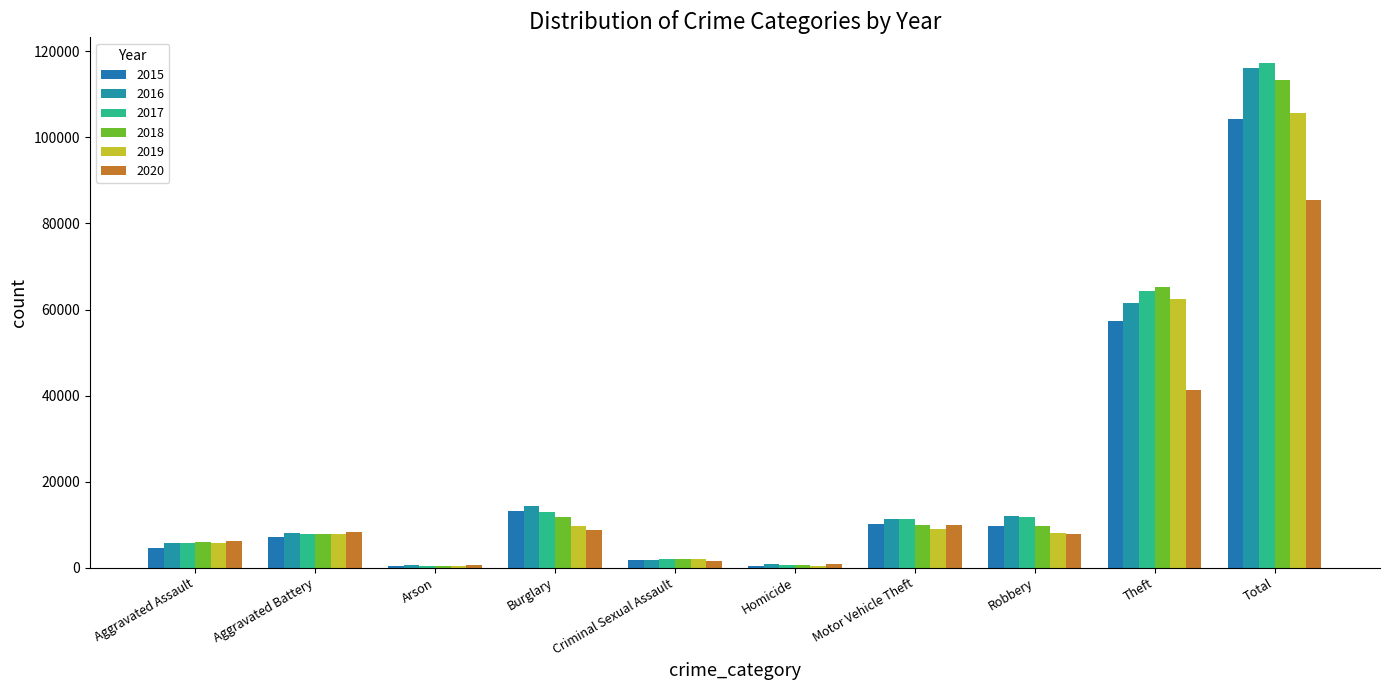

Rank the series by their maximum value, from highest to lowest.

2017, 2016, 2018, 2019, 2015, 2020